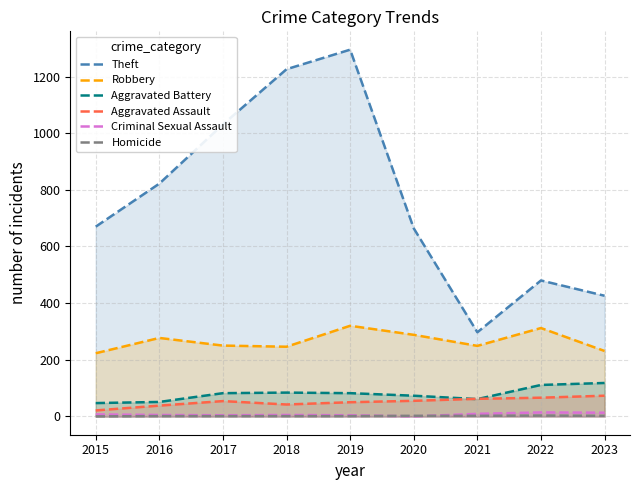

What is the average value of the Theft series?

768